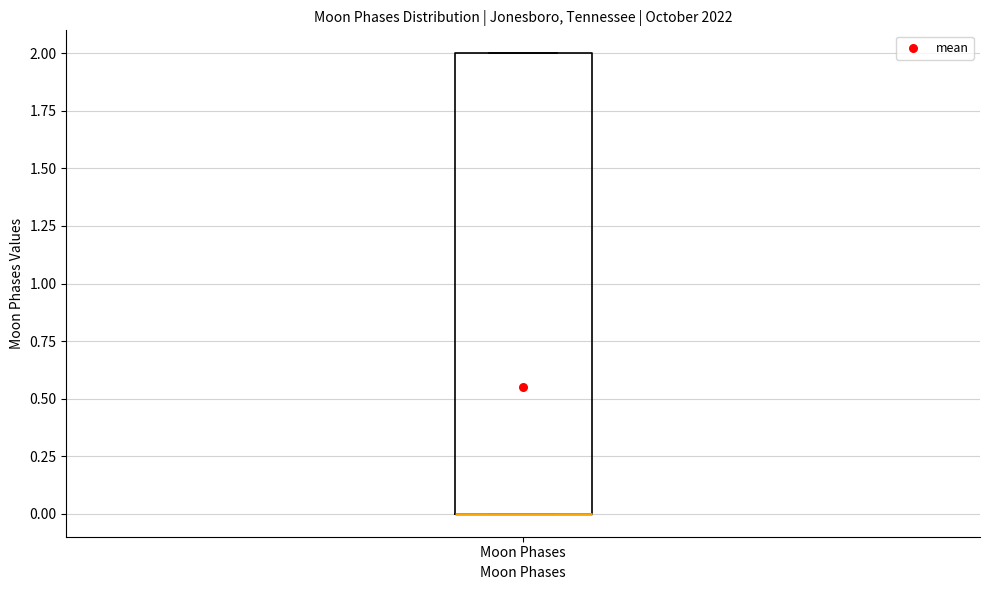

Where is the upper edge of the box for Moon Phases on the y-axis? The values are not printed on the chart, so give them approximately, as read against the axis.

2